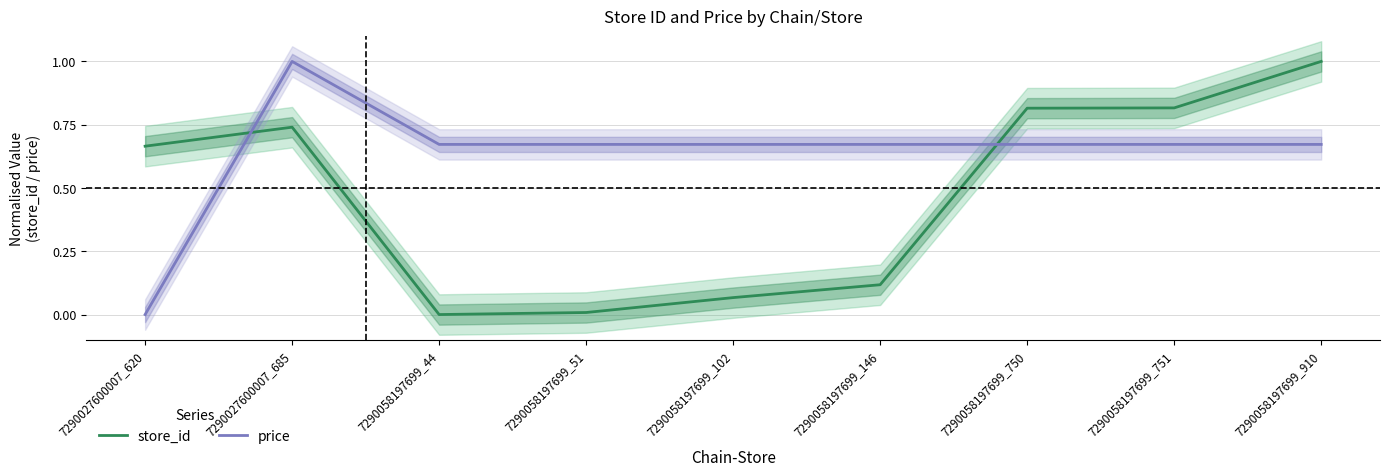

What is the value of the price point at the 8th from the left?

0.7